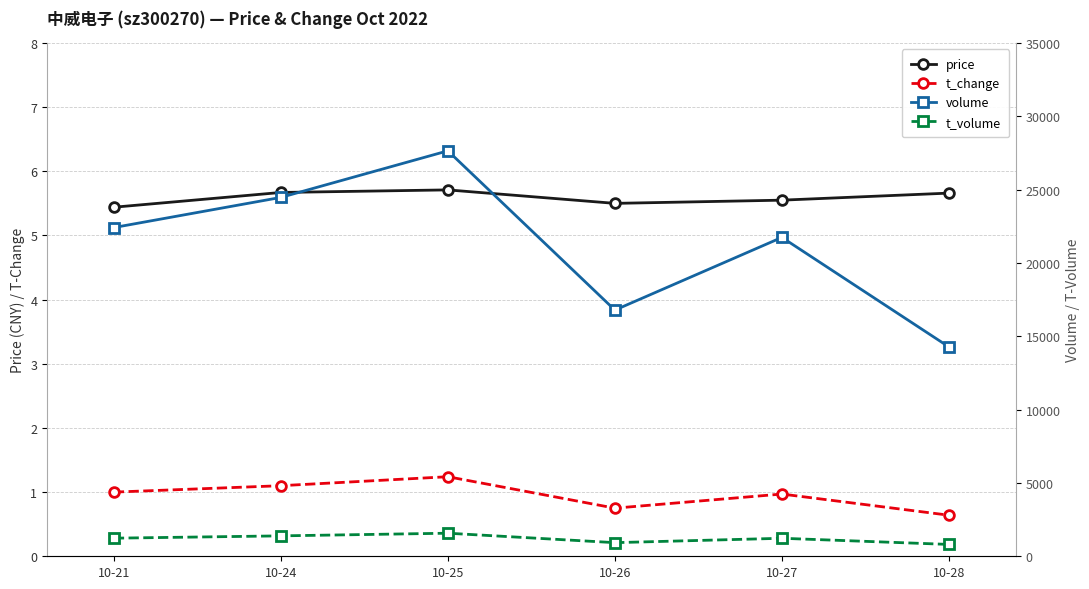

At how many categories does at least one series exceed 23608?

2